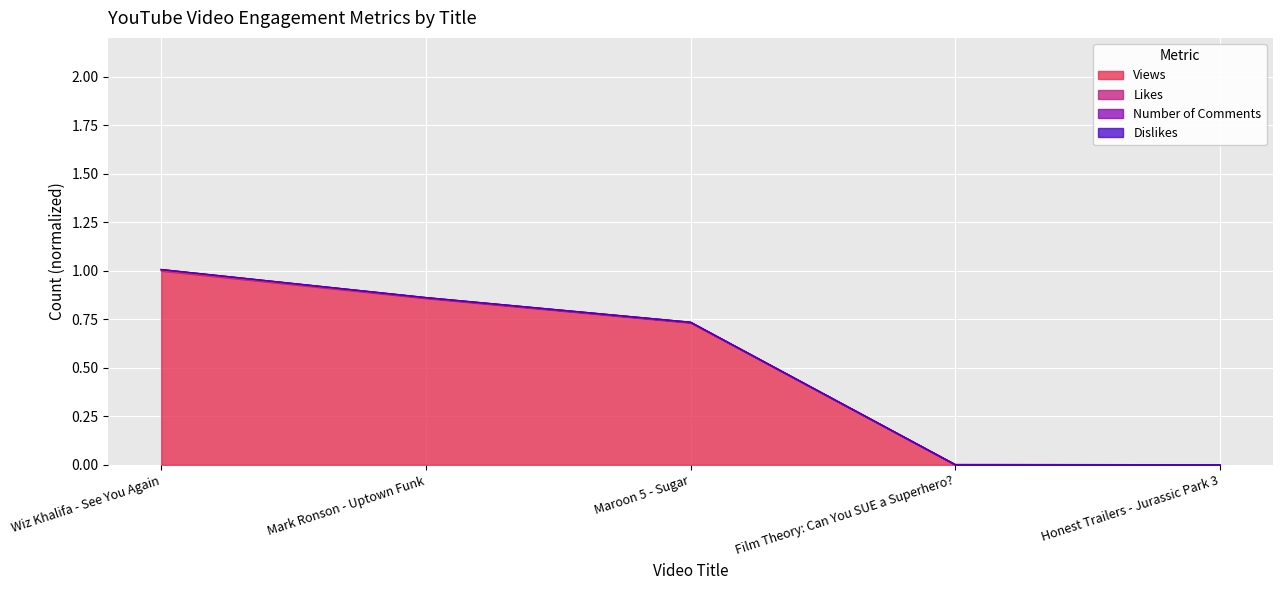

Which category has the highest value in the Views series?

Wiz Khalifa - See You Again